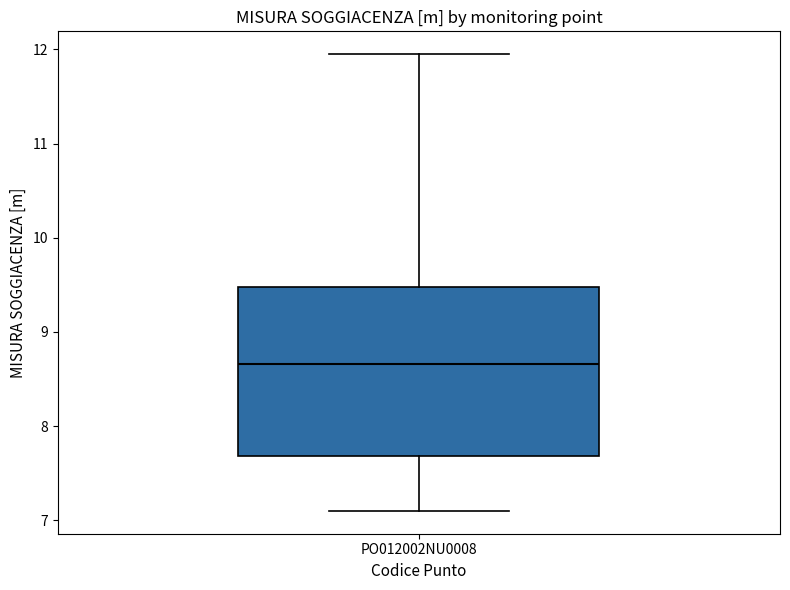

Read this box plot against the y-axis: the position of the median line, the range covered by the box, and the ends of both whiskers. The values are not printed on the chart, so give them approximately, as read against the axis.

median 8.7, box 7.7 to 9.5, whiskers 7.1 to 12.0